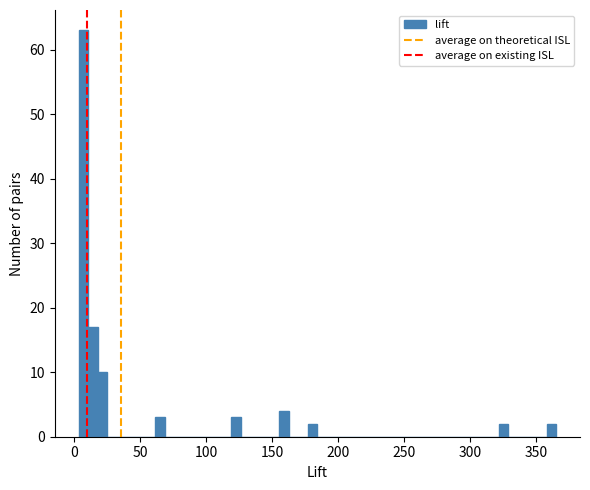

Read against the x-axis, roughly where is the centre of the tallest bar?

5